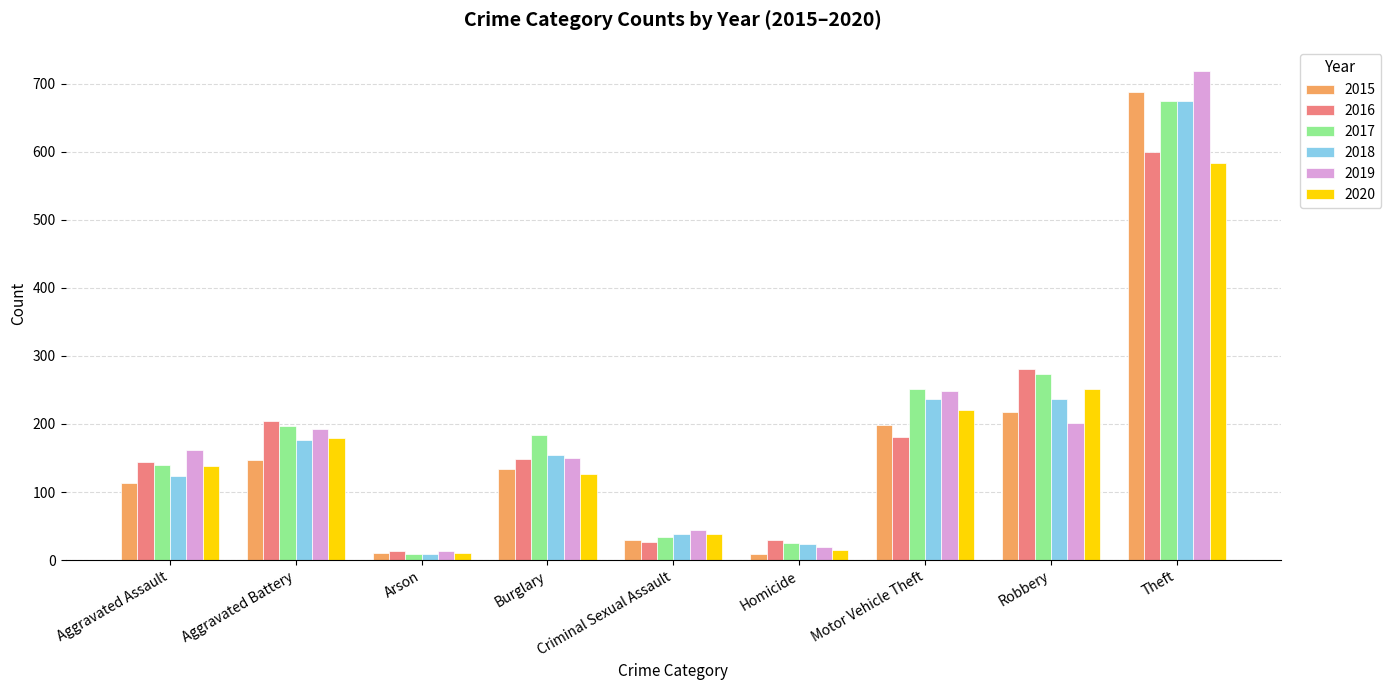

How many distinct data groups are displayed?

6